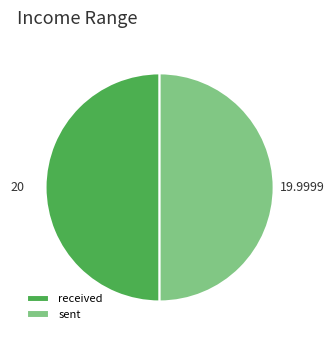

Count the number of slices in the pie.

2